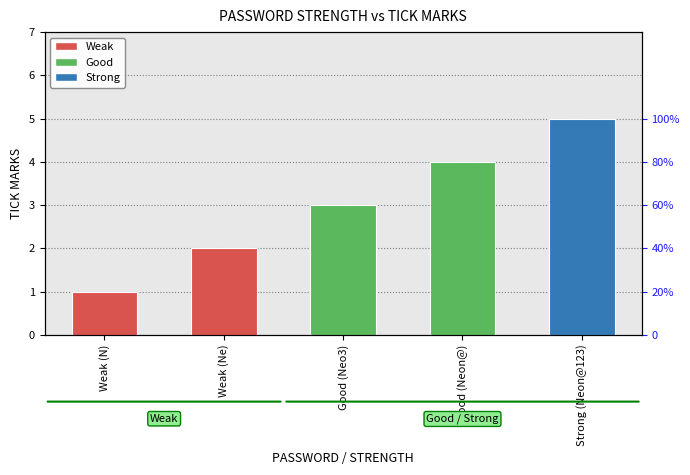

Rank the categories by value from highest to lowest.

Strong (Neon@123), Good (Neon@), Good (Neo3), Weak (Ne), Weak (N)